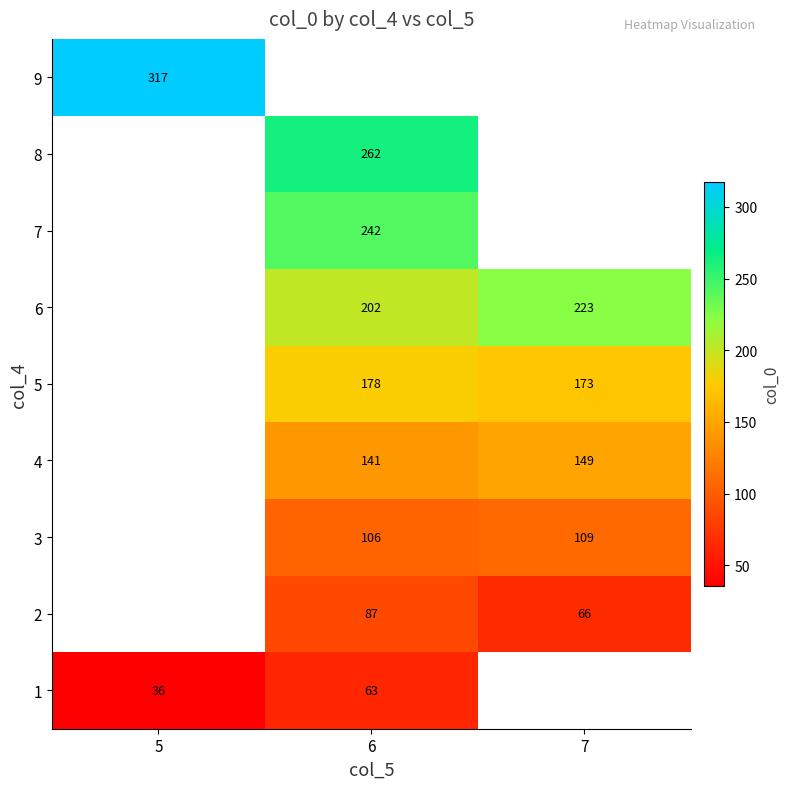

What is the smallest value displayed?

35.8